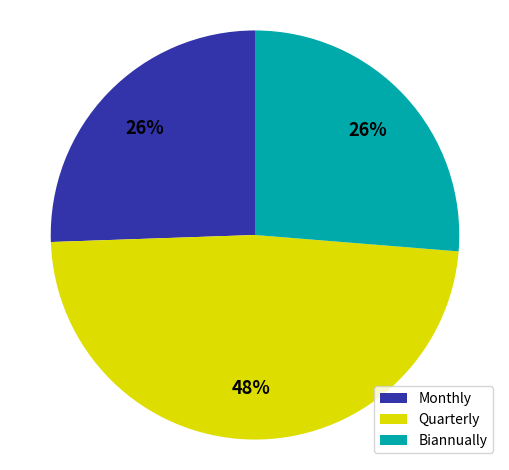

What is the largest slice in the pie chart?

Quarterly